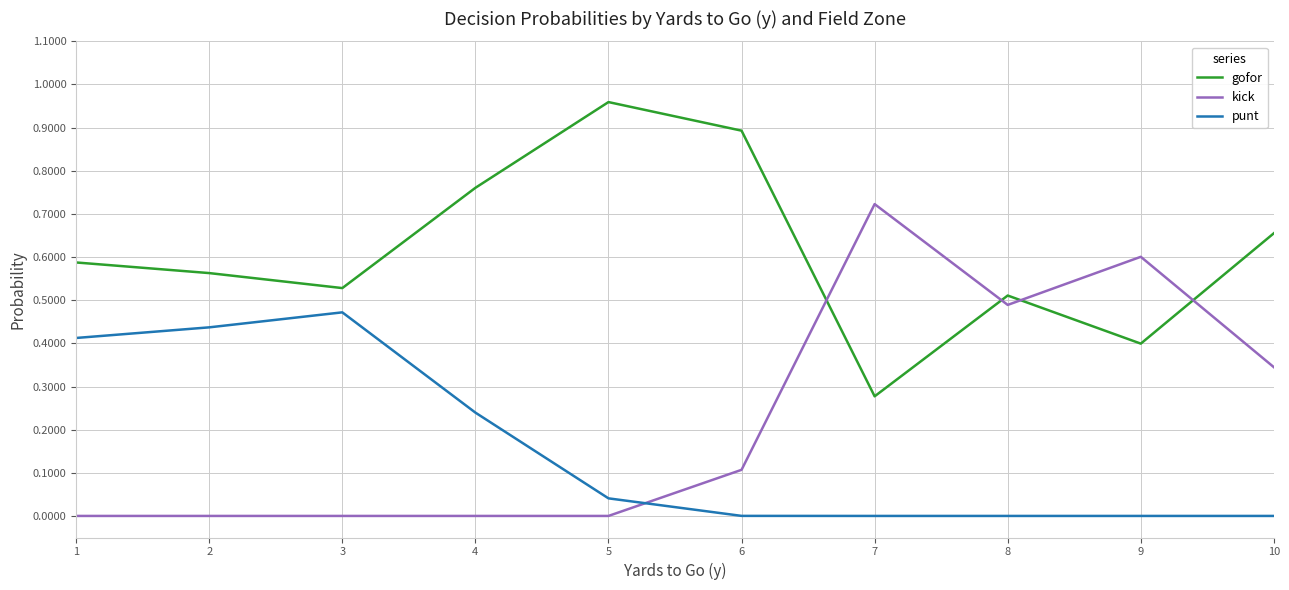

True or false: punt has a value of 0.4 at 2.

True